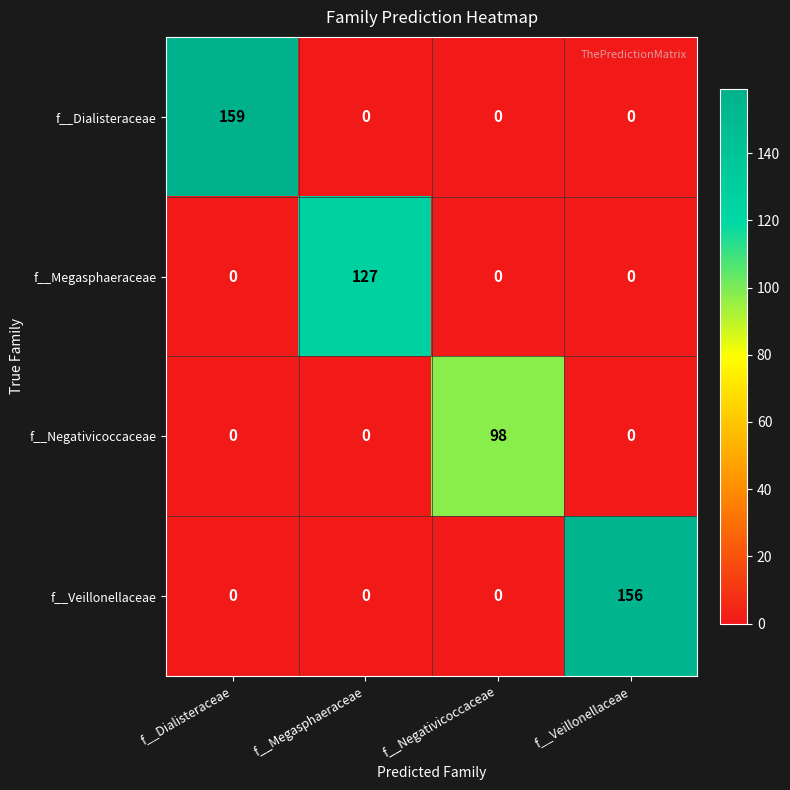

What is the difference between the f__Negativicoccaceae values at f__Veillonellaceae and f__Negativicoccaceae?

98